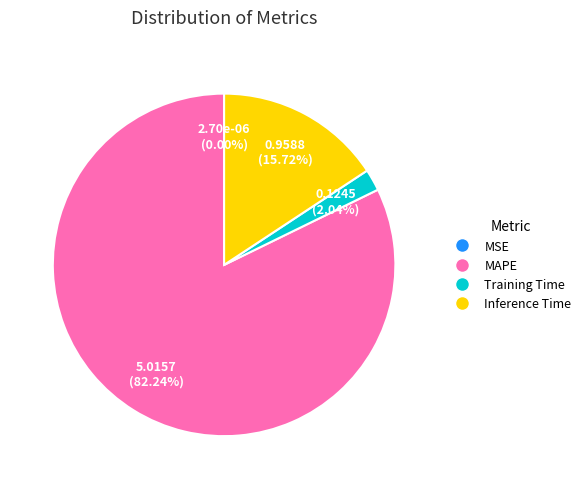

Which slice is the largest?

MAPE